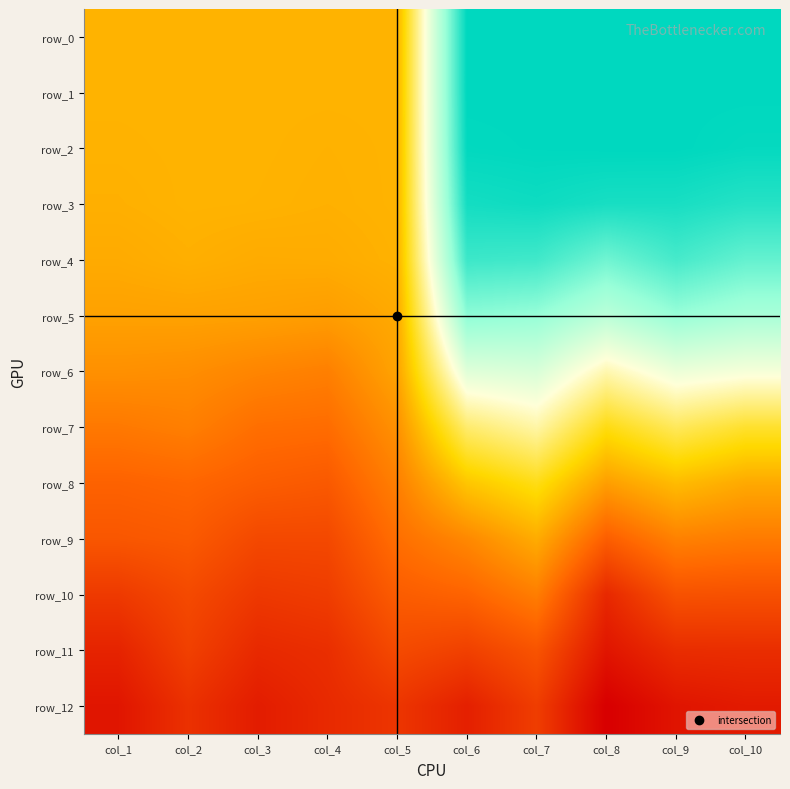

What value does the row_12 series have at col_7?

0.8